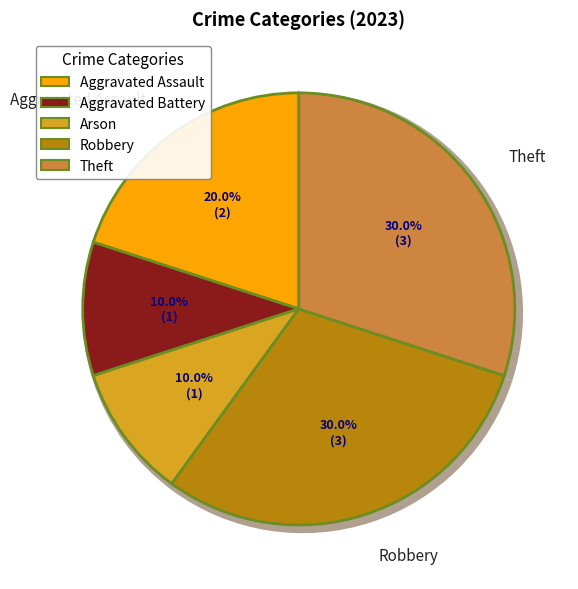

What percentage is the Aggravated Assault slice, to the nearest percent?

20%